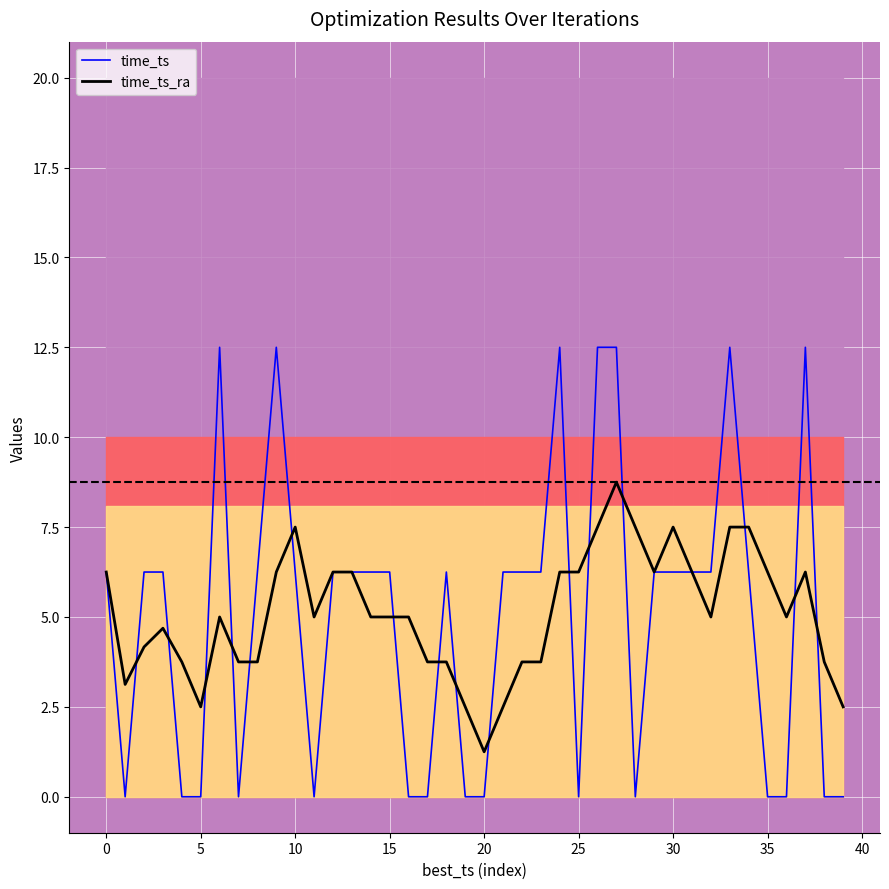

Reading left to right, transcribe all the data shown in this chart.

time_ts: 6.2	0.0	6.2	6.2	0.0	0.0	12.5	0.0	6.2	12.5	6.2	0.0	6.2	6.2	6.2	6.2	0.0	0.0	6.2	0.0	0.0	6.2	6.2	6.2	12.5	0.0	12.5	12.5	0.0	6.2	6.2	6.2	6.2	12.5	6.2	0.0	0.0	12.5	0.0	0.0
time_ts_ra: 6.2	3.1	4.2	4.7	3.8	2.5	5.0	3.8	3.8	6.2	7.5	5.0	6.2	6.2	5.0	5.0	5.0	3.8	3.8	2.5	1.2	2.5	3.8	3.8	6.2	6.2	7.5	8.8	7.5	6.2	7.5	6.2	5.0	7.5	7.5	6.2	5.0	6.2	3.8	2.5